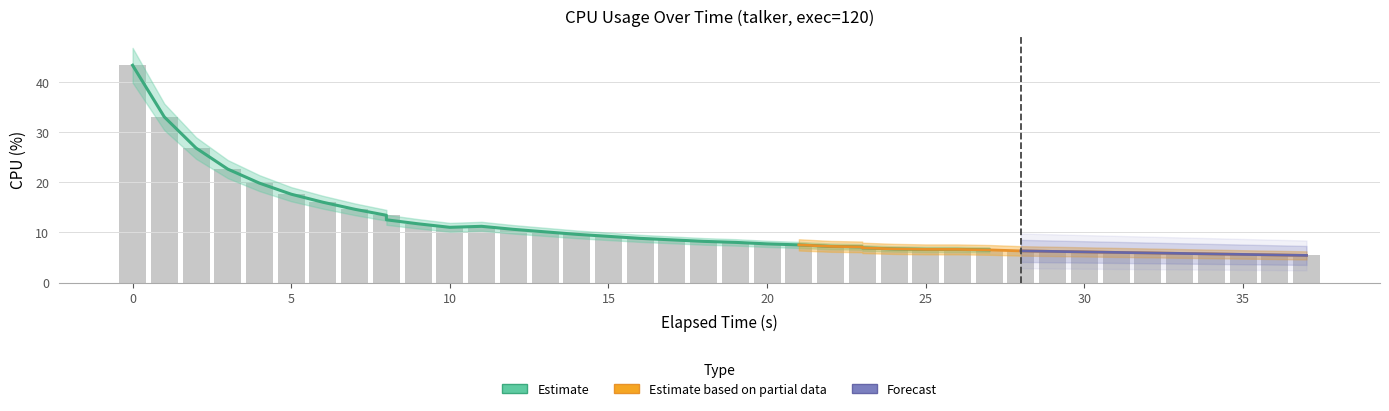

What is the sum of the values at 37 and 30?

11.9